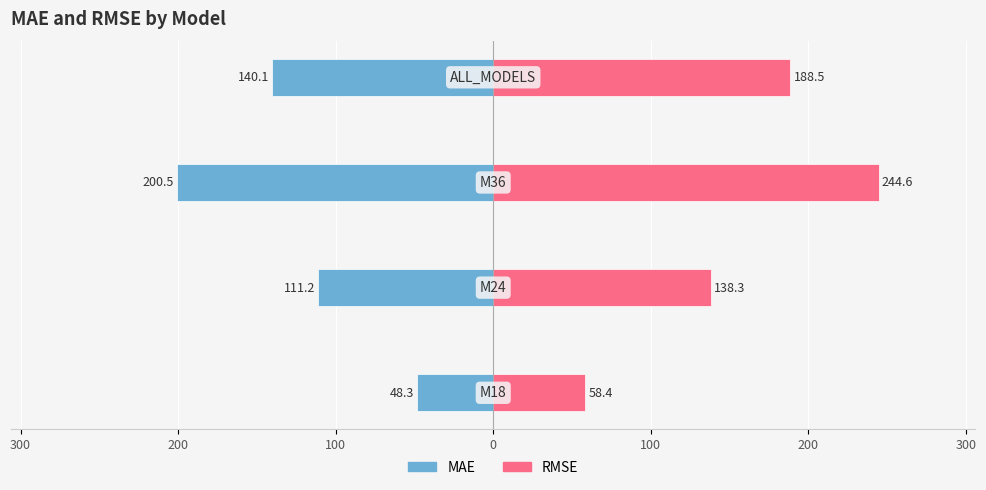

How many bars are there in total?

8